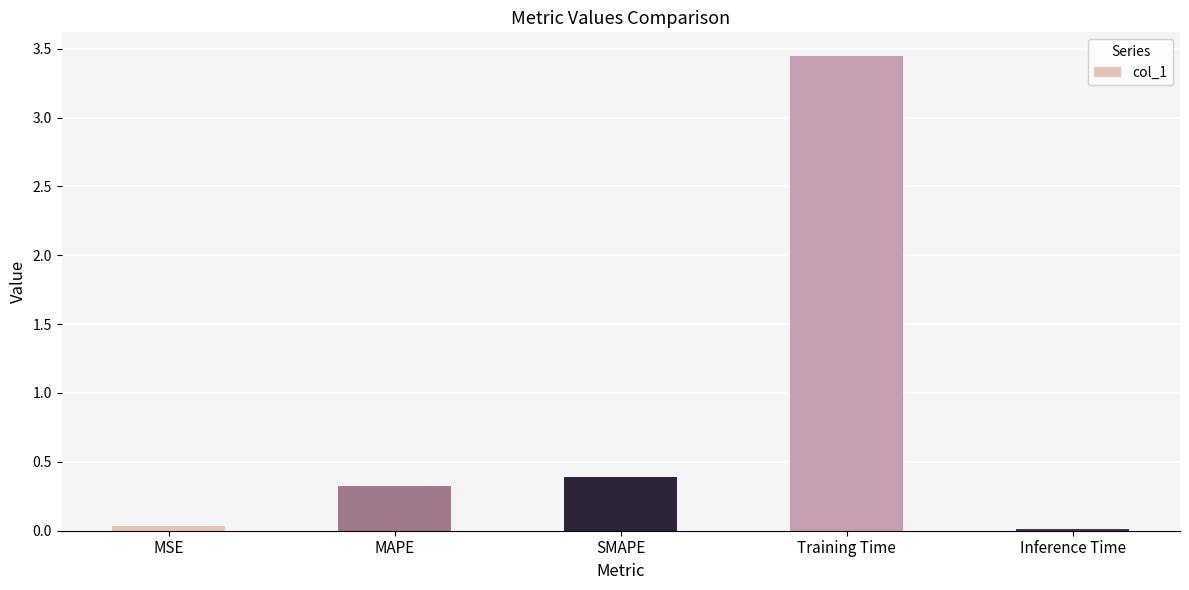

Is it true that the value at Training Time is 5.5?

False